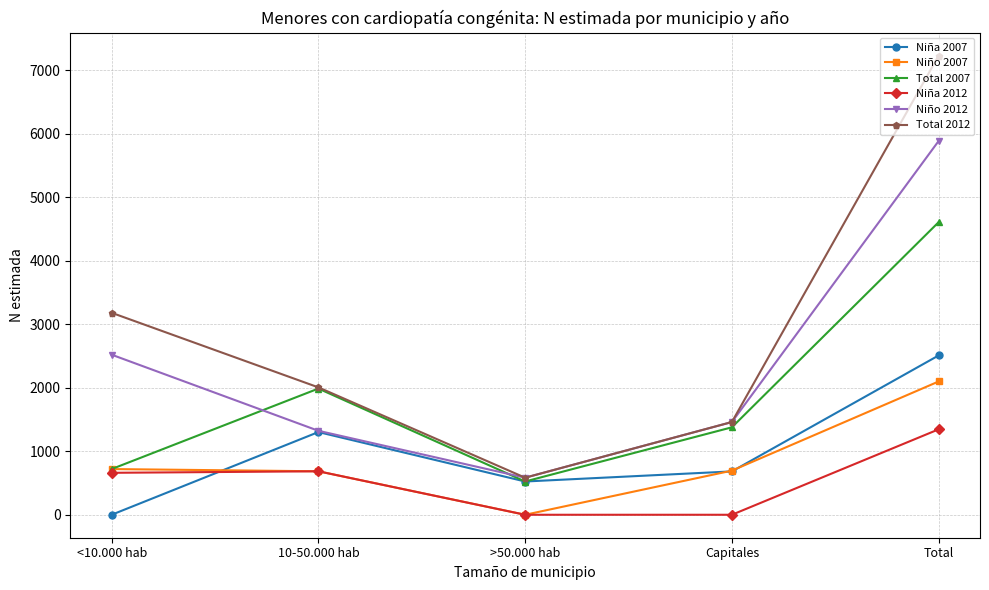

What is the sum of all Niño 2007 values?

4200